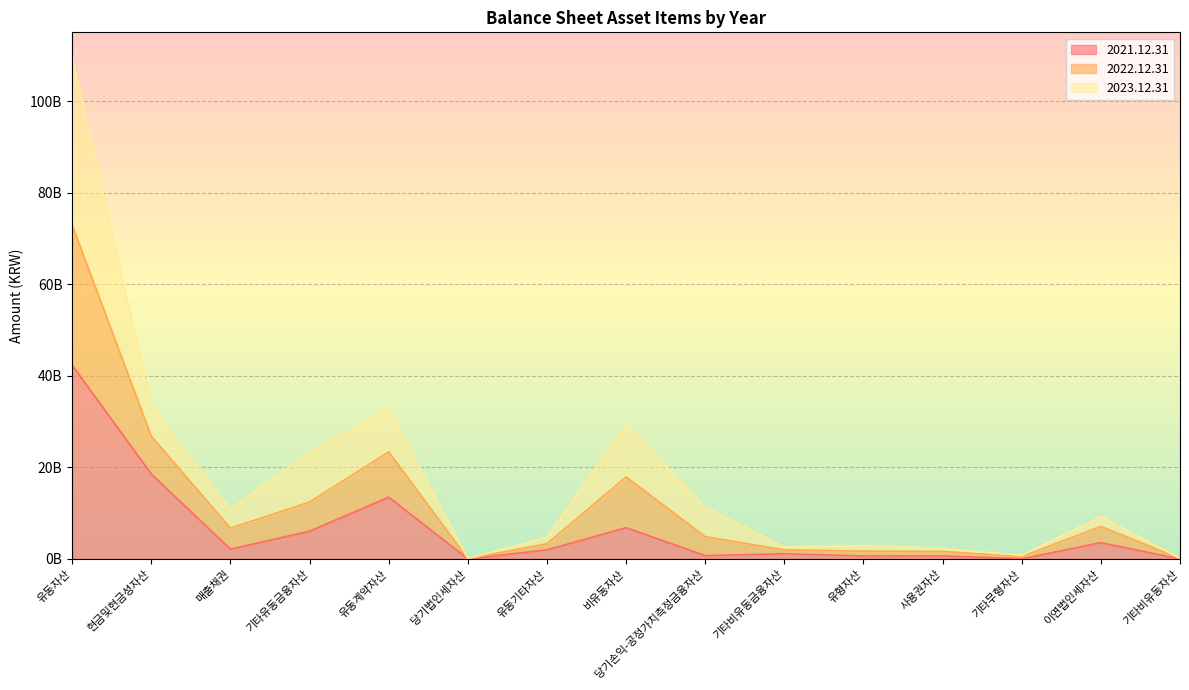

What is the average value of the 2021.12.31 series?

6552144842